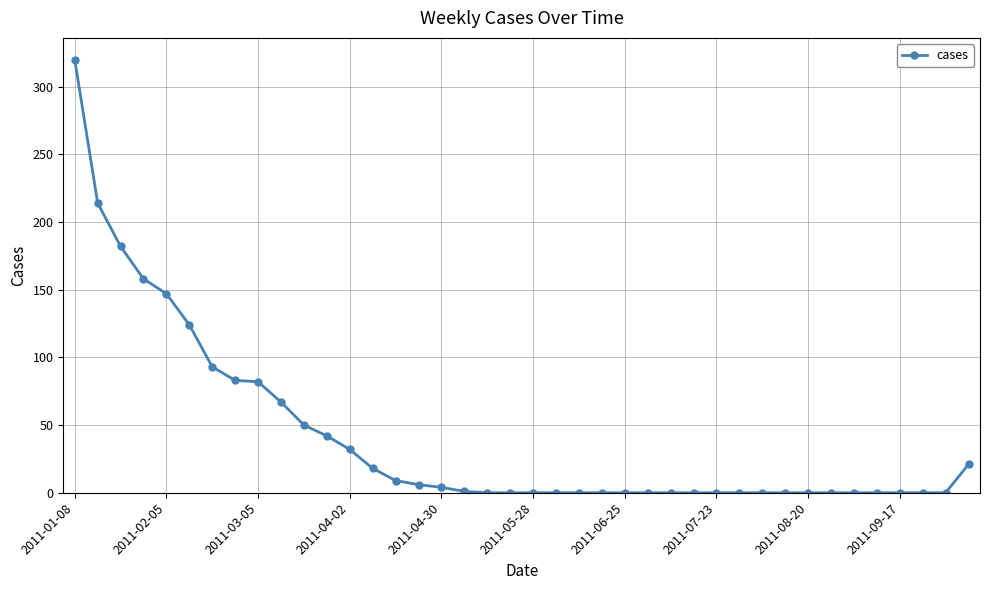

What is the maximum value shown in the chart?

320